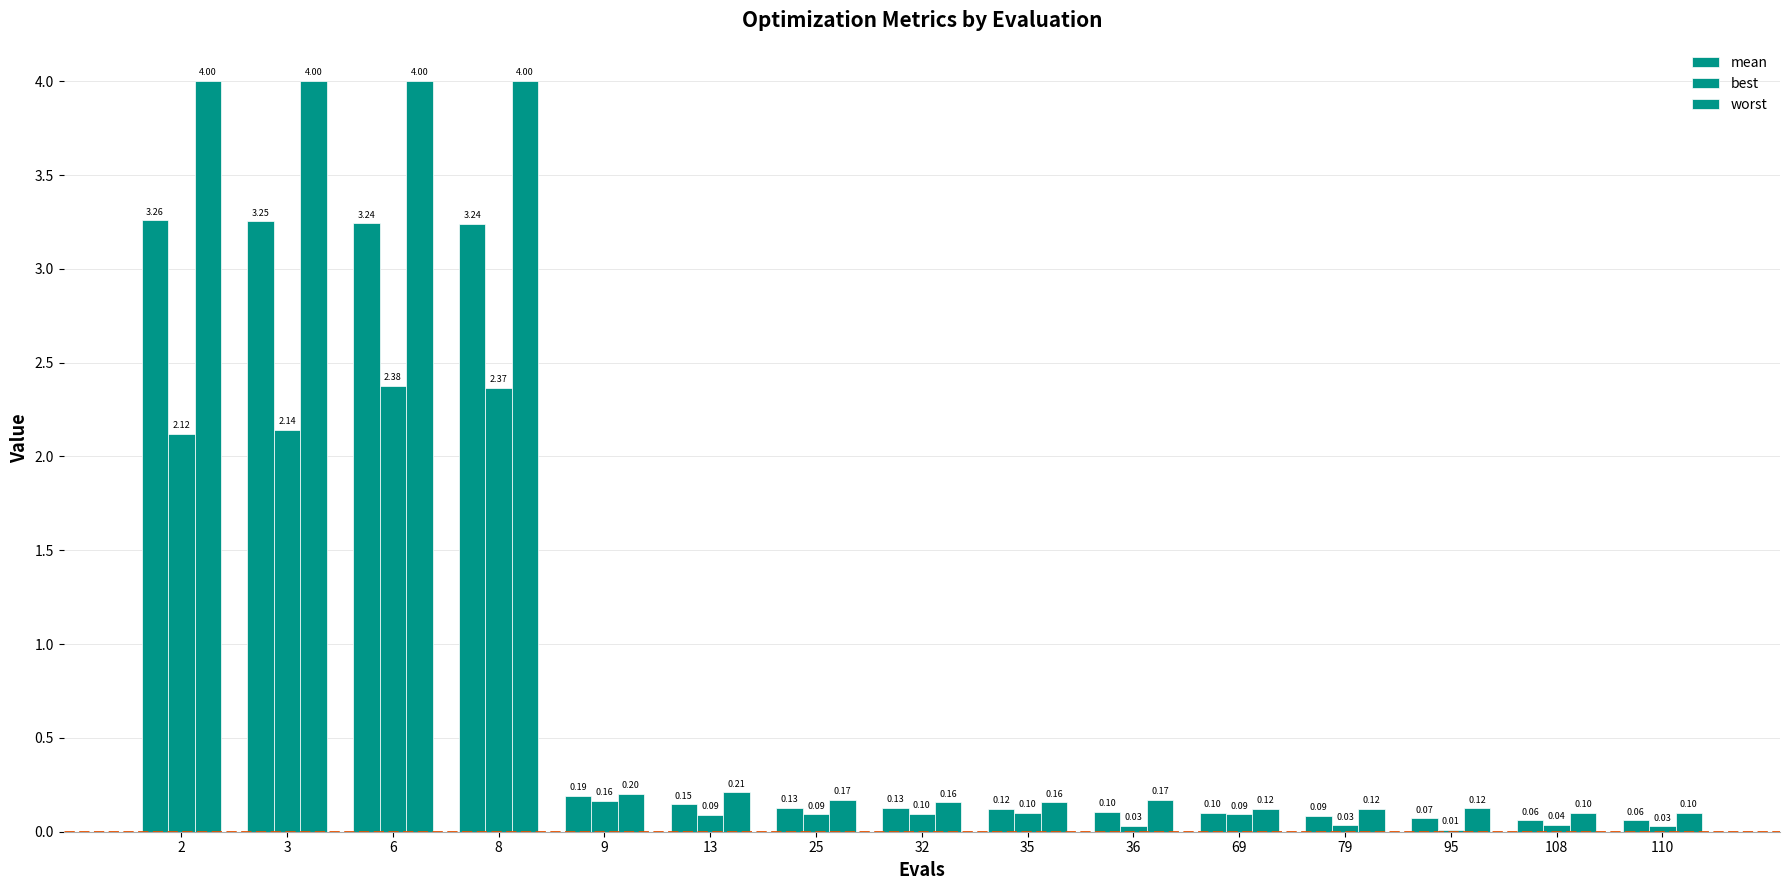

Reading left to right, what are all the values shown in this chart?

mean: 3.3	3.3	3.2	3.2	0.2	0.1	0.1	0.1	0.1	0.1	0.1	0.1	0.1	0.1	0.1
best: 2.1	2.1	2.4	2.4	0.2	0.1	0.1	0.1	0.1	0.0	0.1	0.0	0.0	0.0	0.0
worst: 4.0	4.0	4.0	4.0	0.2	0.2	0.2	0.2	0.2	0.2	0.1	0.1	0.1	0.1	0.1